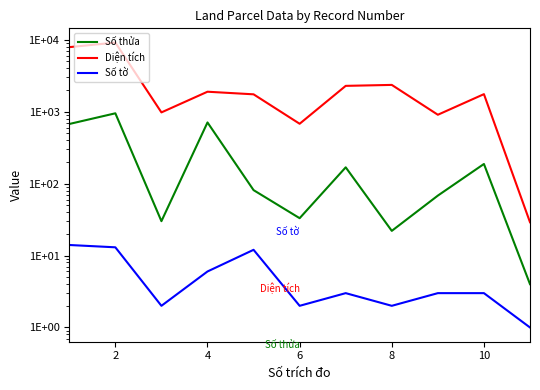

Does the chart display data point markers on the line(s)?

No